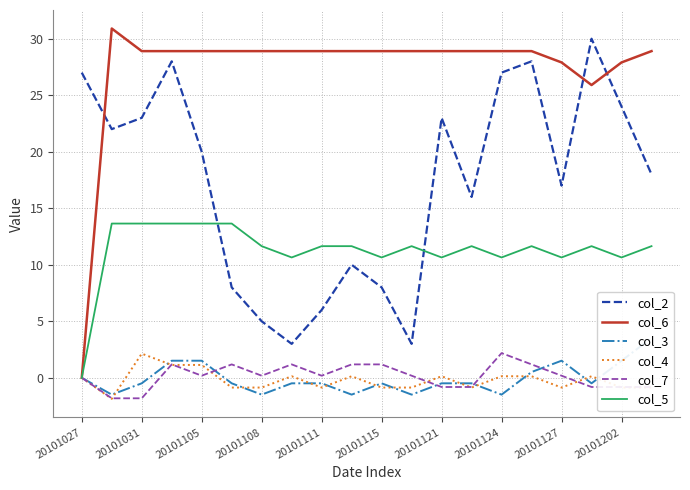

What is the sum of all col_5 values?

225.3